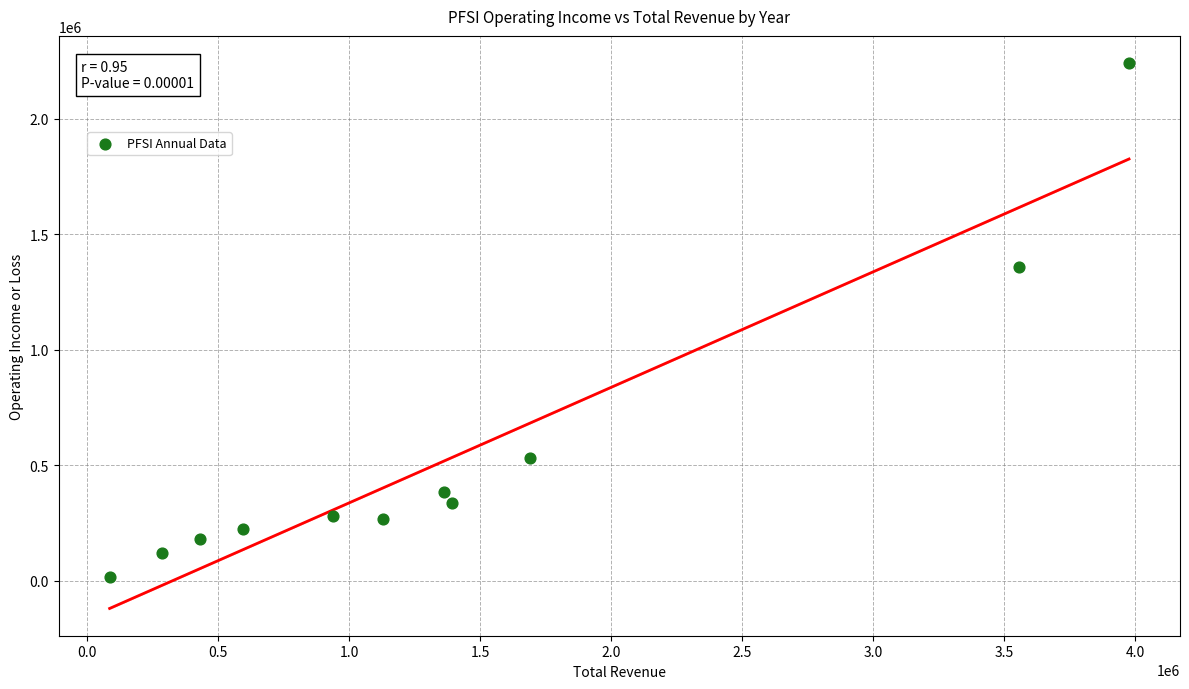

What is the average X value?

1404336